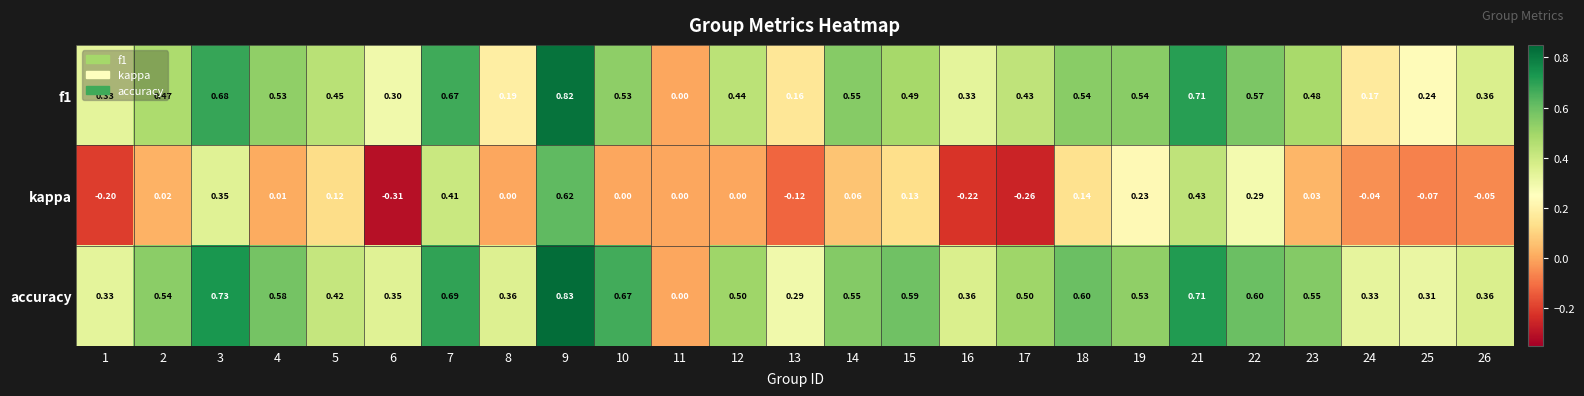

Which series changed the most between 21 and 25?

kappa